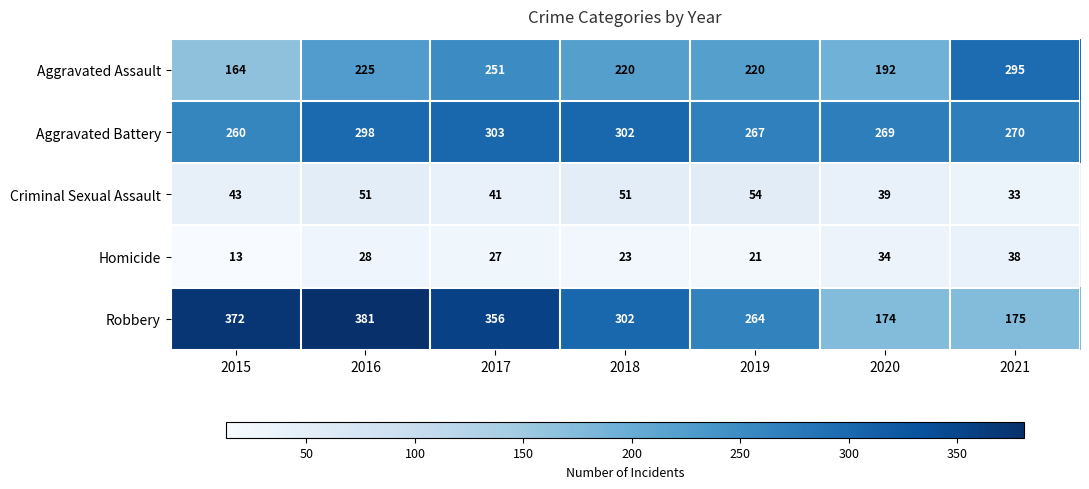

What is the difference between the second highest and second lowest values in the Aggravated Assault series?

59